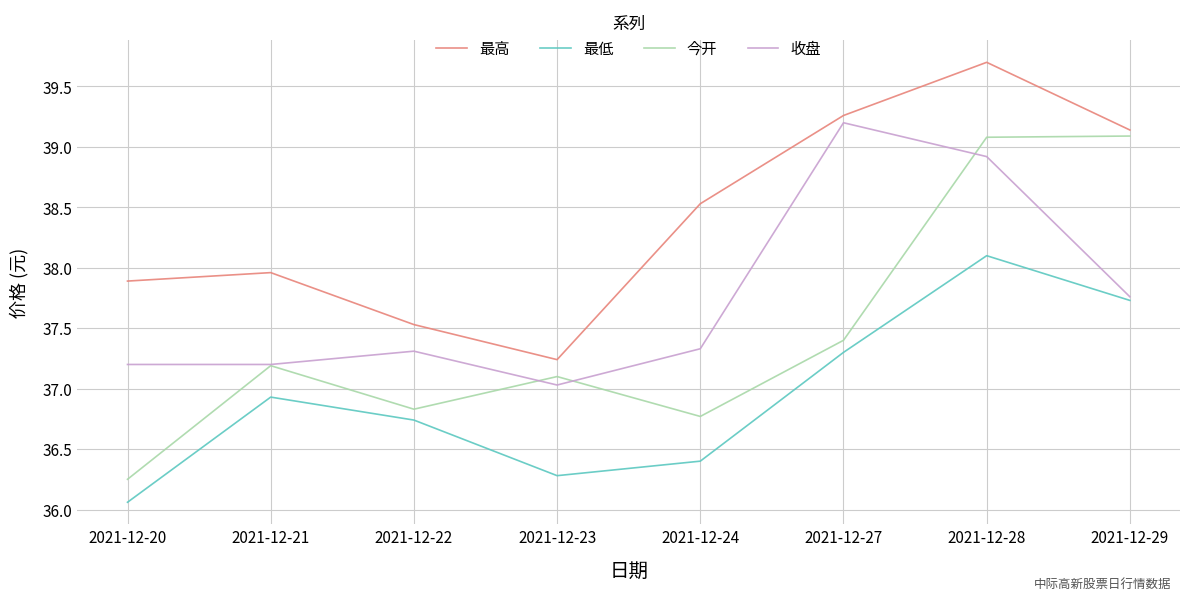

Rank the series by their average value, from lowest to highest.

最低, 今开, 收盘, 最高